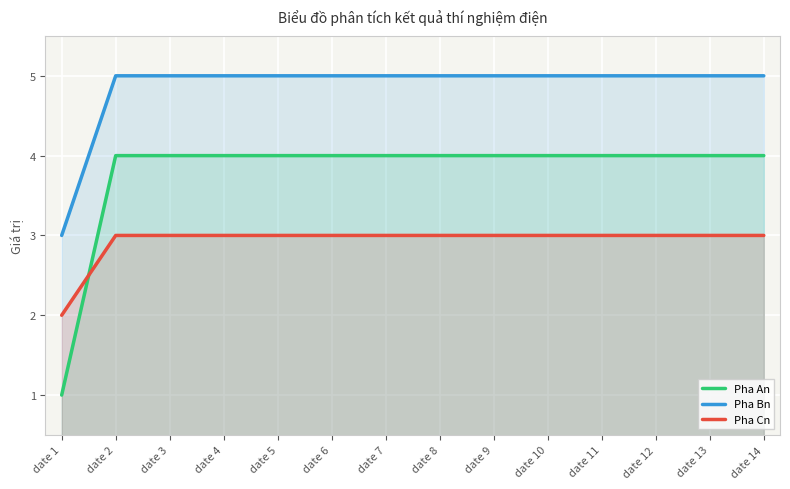

How many Pha Cn values are between 3 and 4?

13